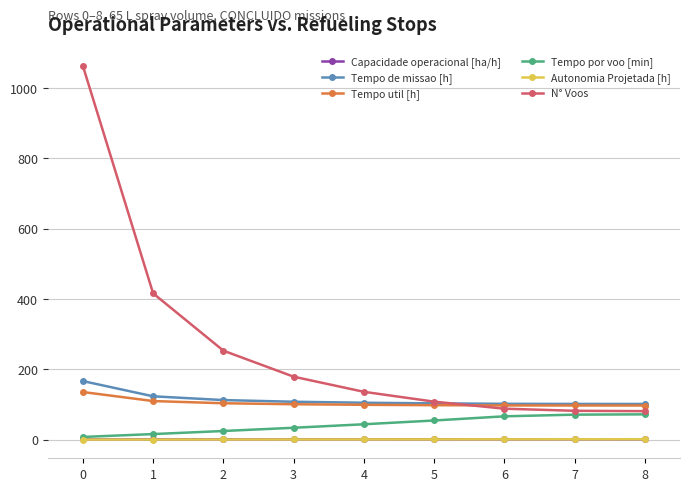

Which series has the widest spread of values?

N° Voos